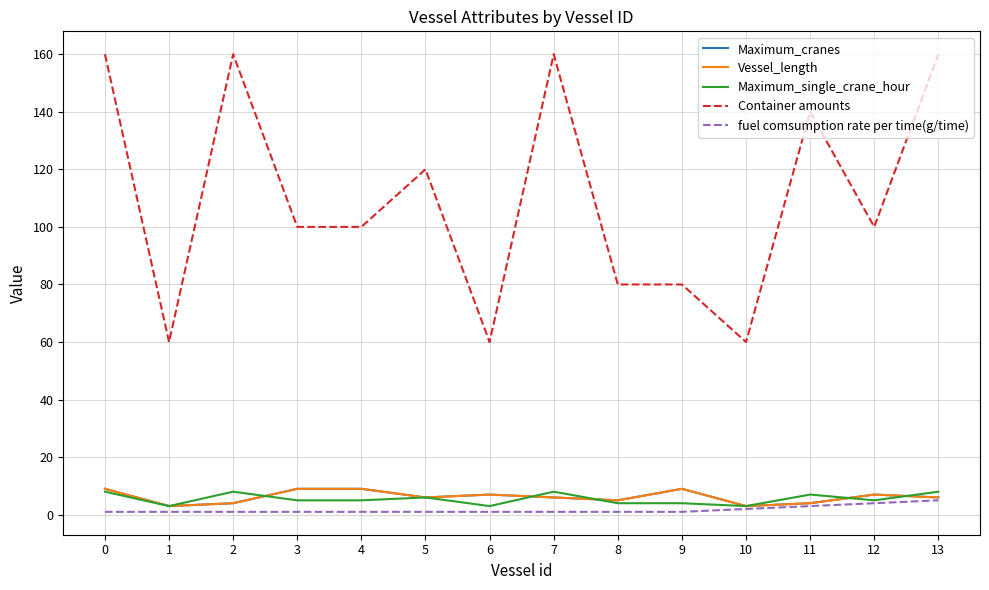

Does the chart have visible grid lines?

Yes